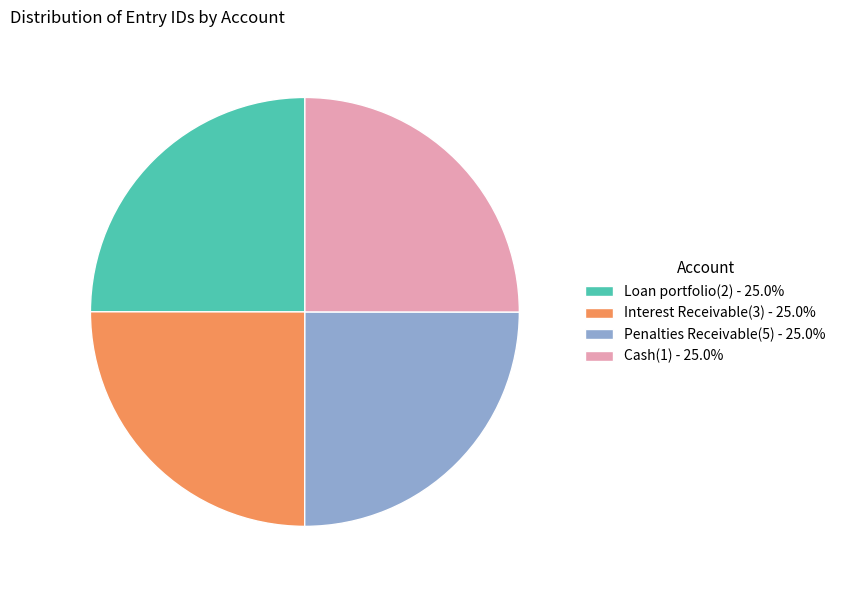

True or false: Loan portfolio(2) accounts for 25% of the total.

True